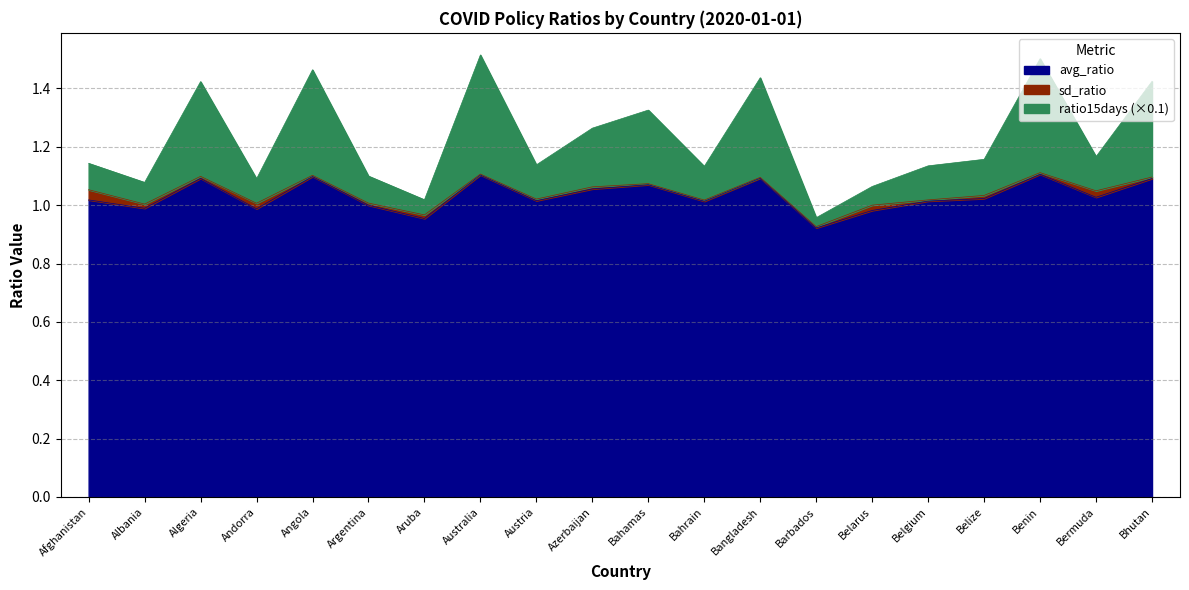

What is the spread (max minus min) of values at Australia?

0.4